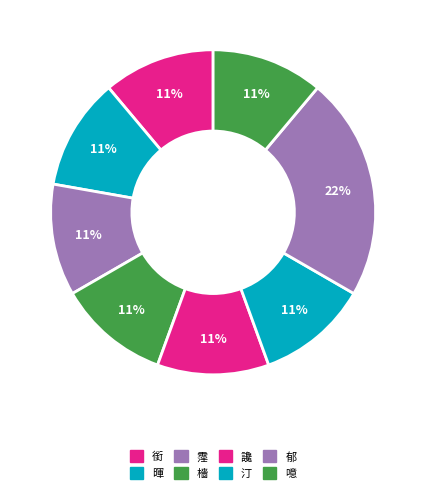

To the nearest percent, what percentage of the pie is 郁?

22%